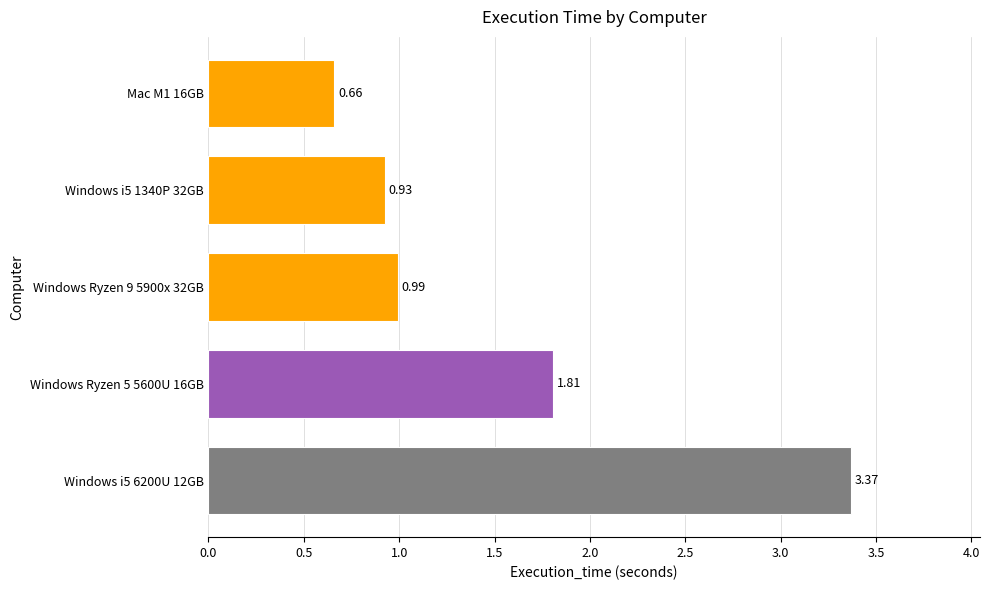

Does the chart contain any negative values?

No